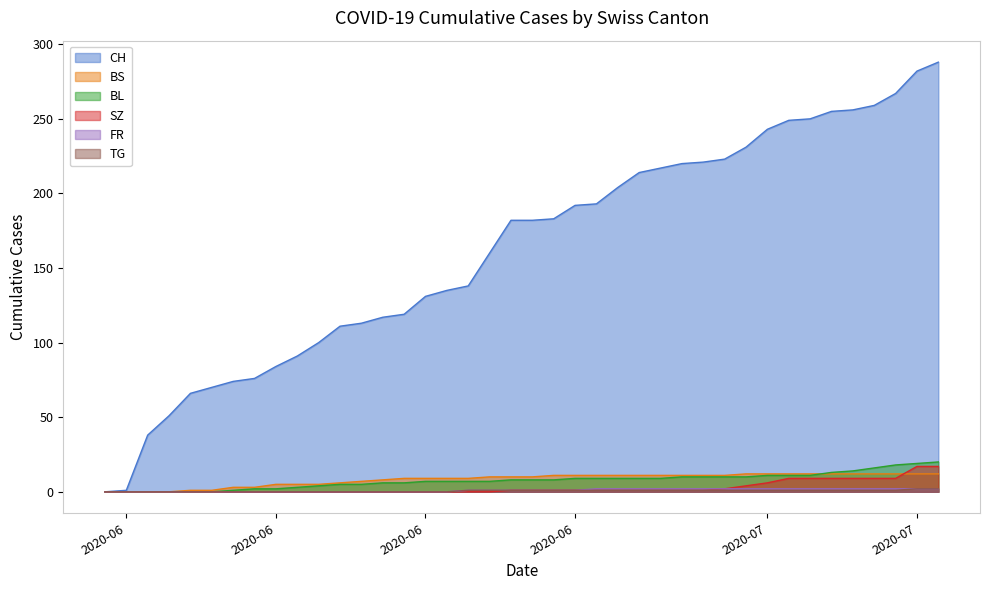

How many series are shown in this chart?

6